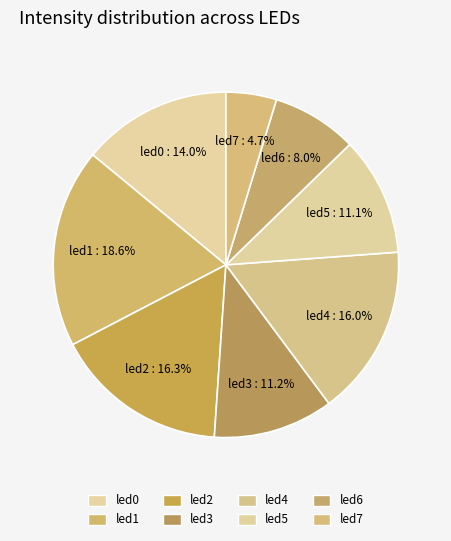

To the nearest percent, what is the combined percentage of led6 and led2?

24%